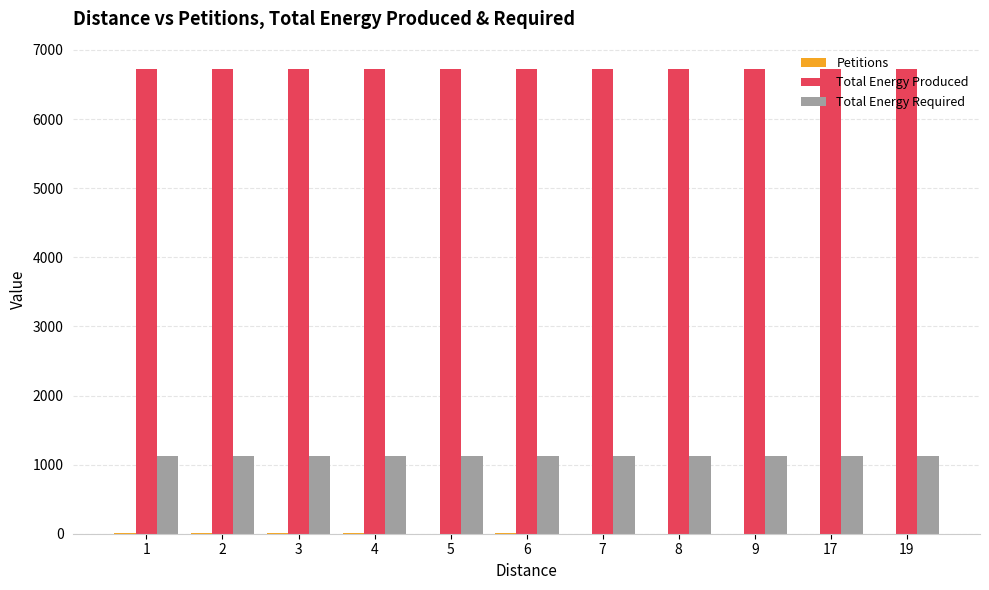

What is the sum of all Total Energy Required values?

12331